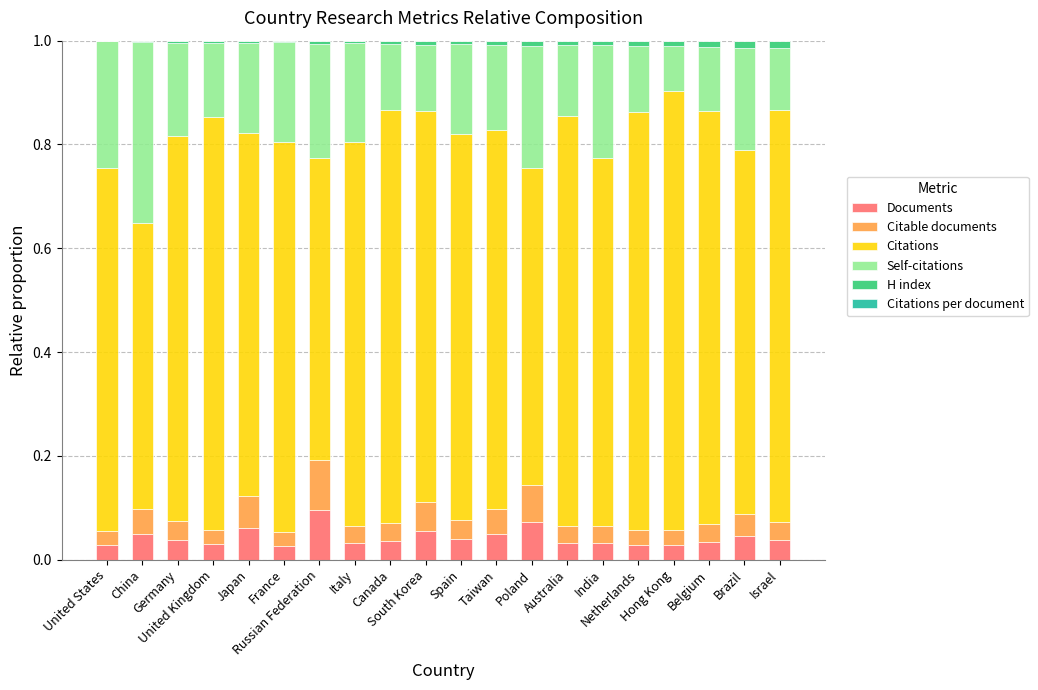

Which has a higher value, China or Belgium?

China